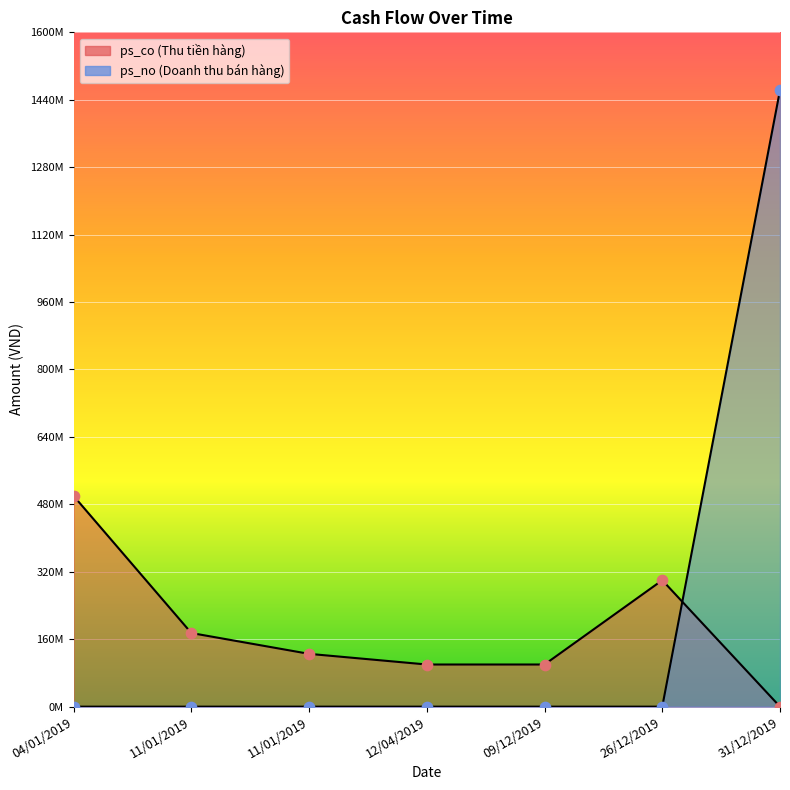

Which series reaches the maximum Y coordinate?

ps_no